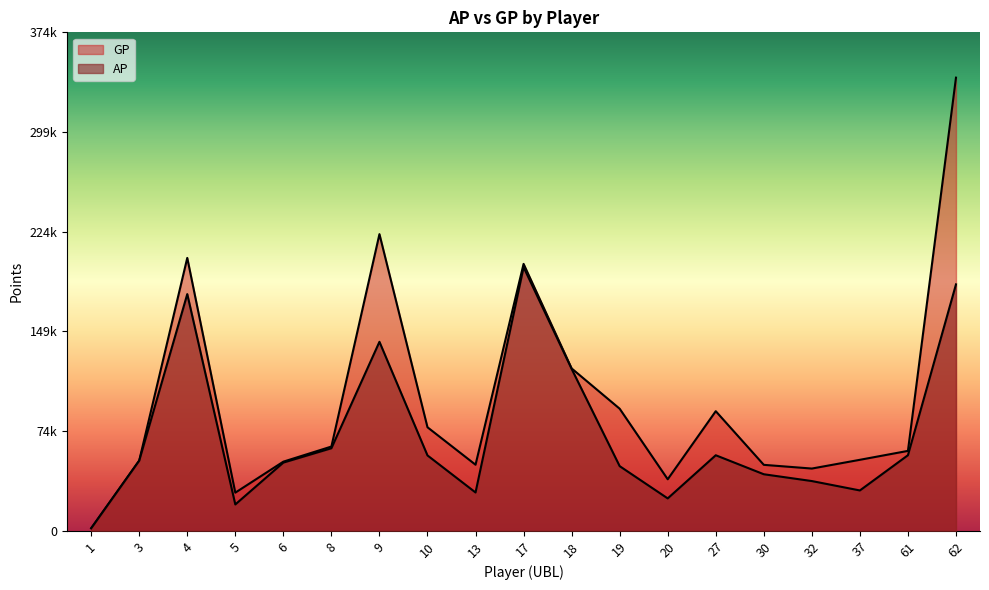

What value does the AP series have at 18, to the nearest 10?

121710